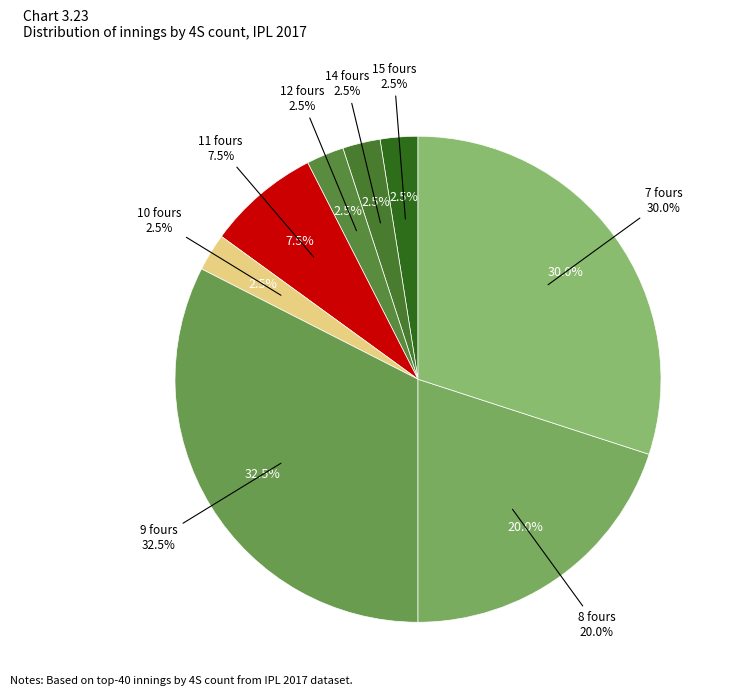

The 7 4S slice represents 30% of the pie. True or false?

True